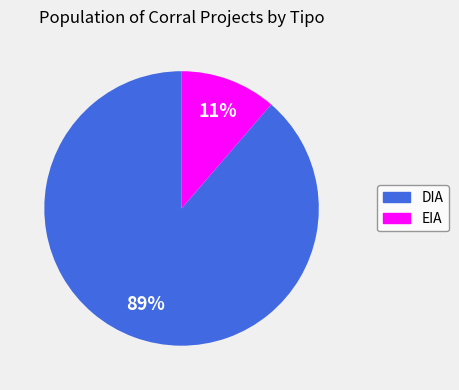

What is the smallest slice in the pie chart?

EIA